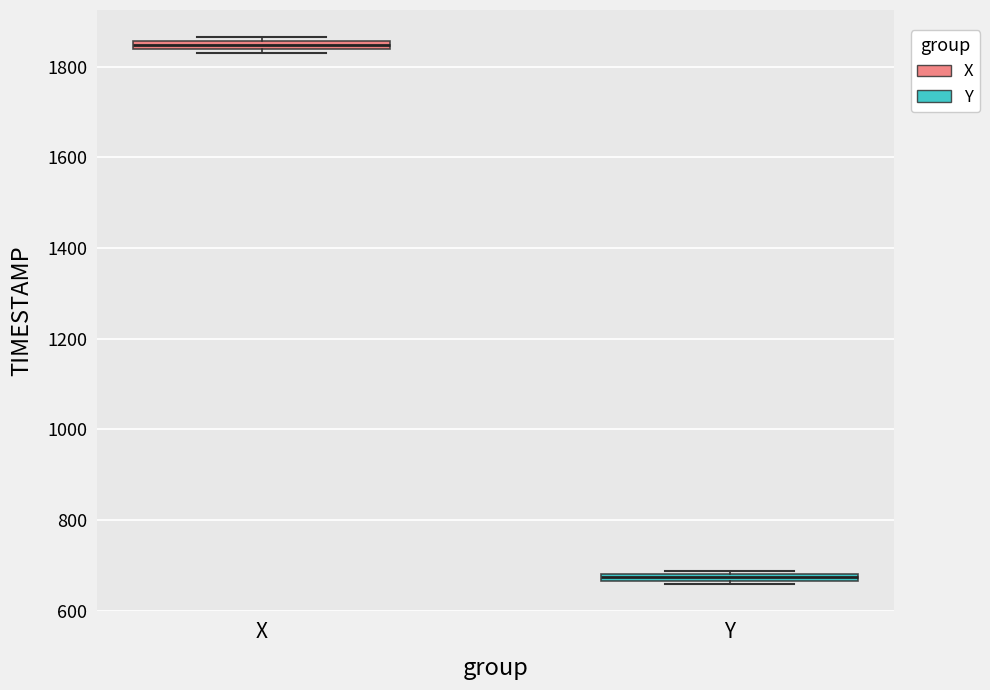

Which box's median line is the highest?

X